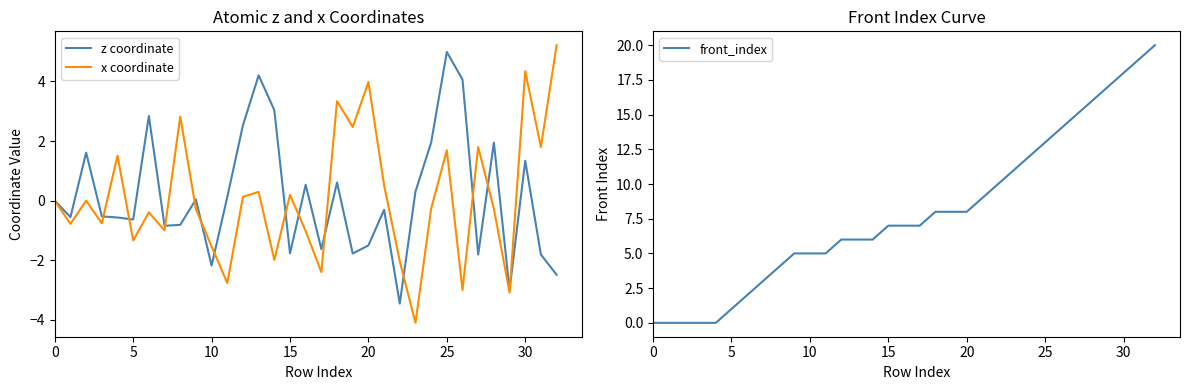

True or false: x coordinate has a value of -2.4 at 17.

True